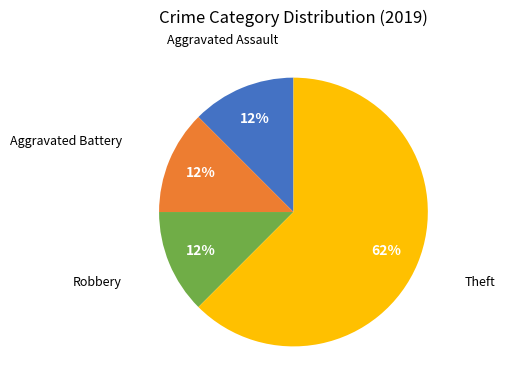

Approximately how many times larger is the value at Robbery compared to Aggravated Assault?

1.0